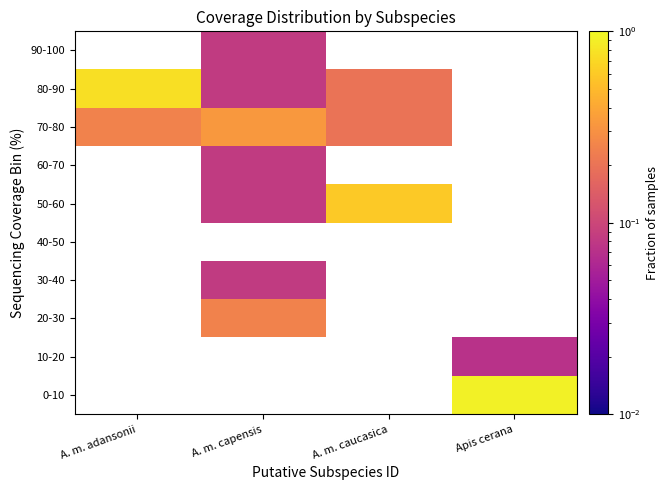

How many values in 80-90 are above zero?

3